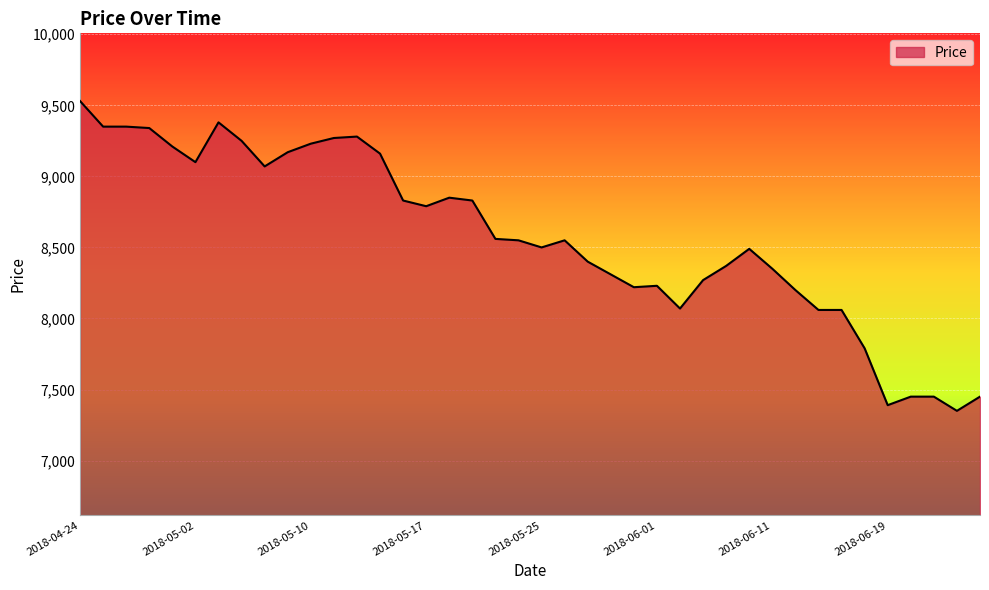

What is the smallest value displayed?

7350